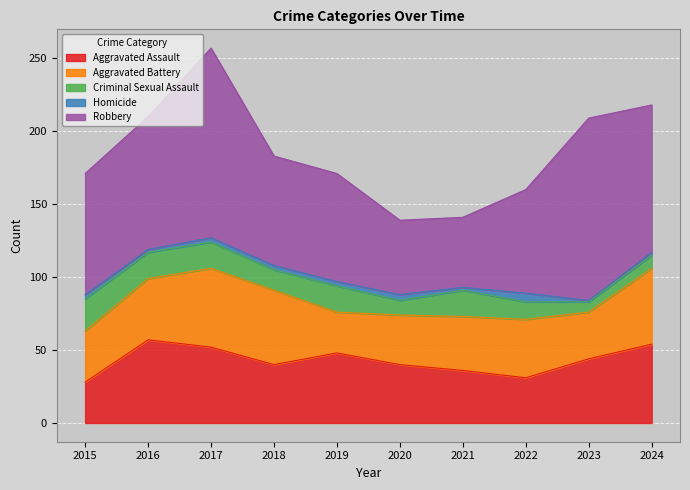

Which has a higher value, 2022 or 2021?

2021